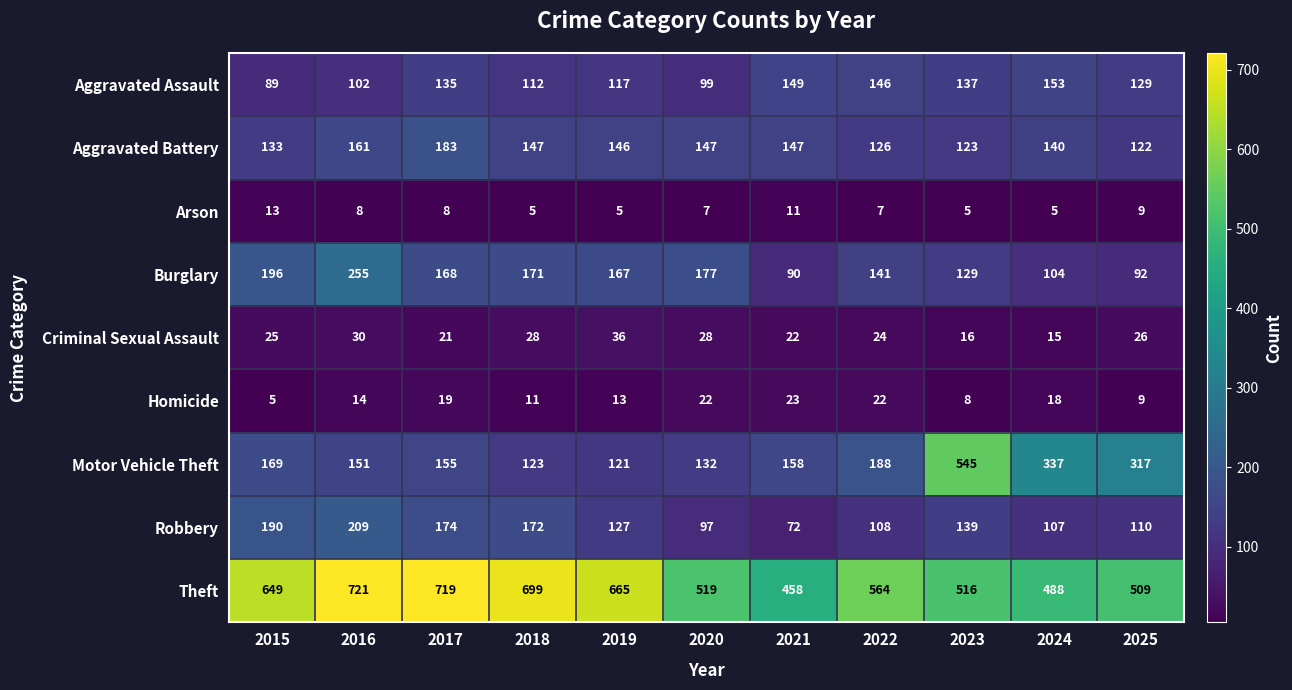

How many series are shown in this chart?

9